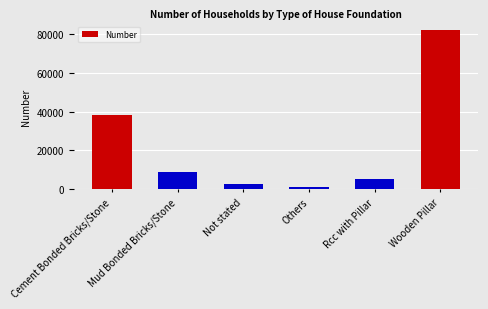

Reading left to right, extract all data points from this chart.

38206	8785	2959	1275	5176	81824